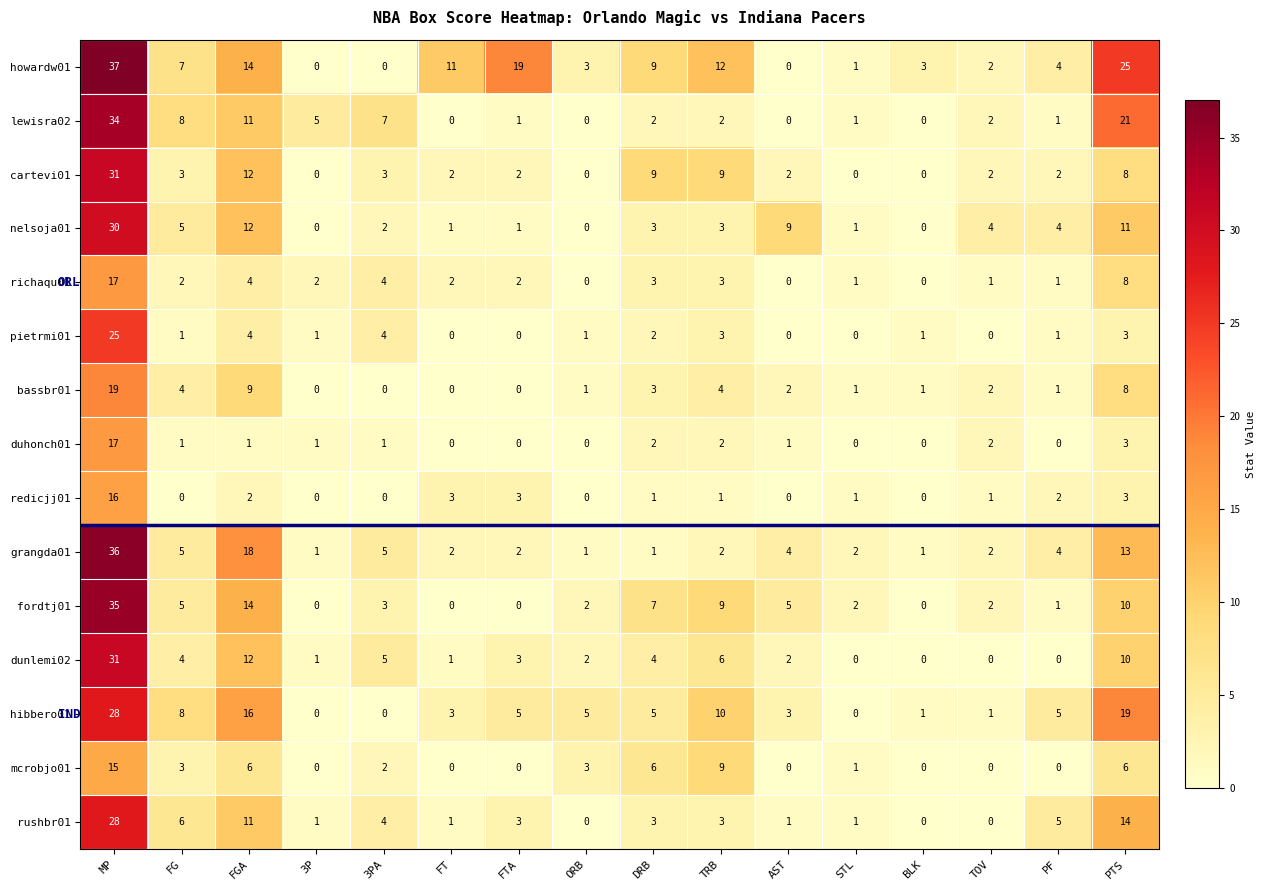

What is the maximum value shown in the chart?

37